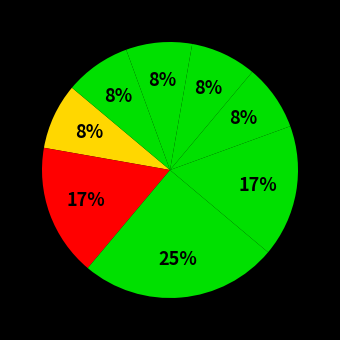

How many slices are in this pie chart?

8